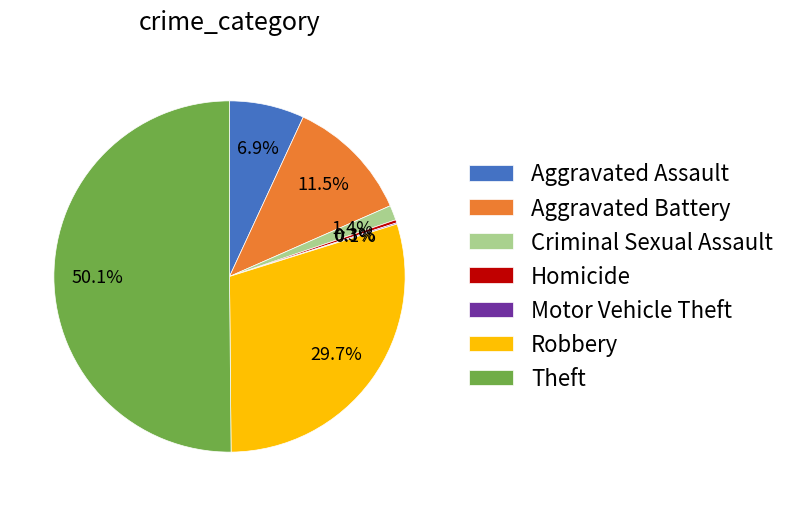

Which category accounts for the majority?

Theft